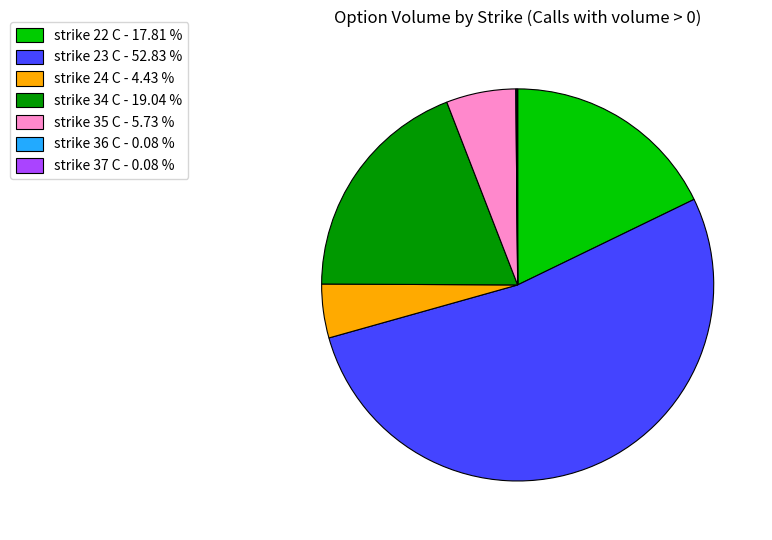

What is the majority slice?

strike 23 C - 52.83 %